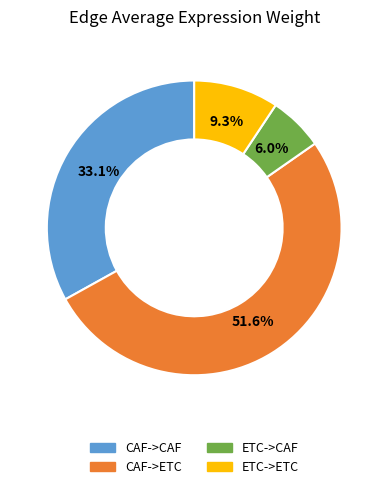

What percentage is the CAF->CAF slice, to the nearest percent?

33%